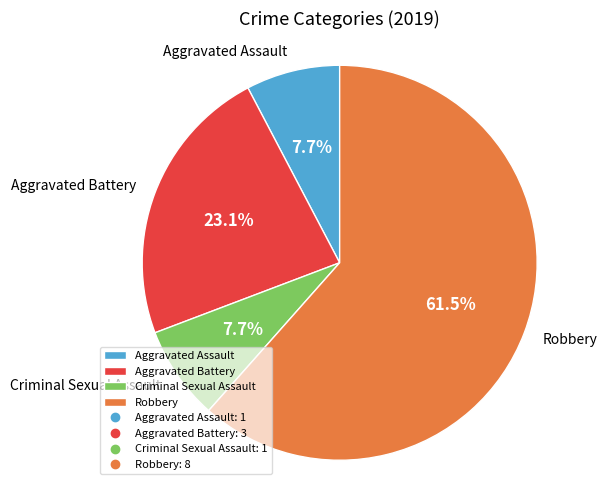

To the nearest percent, what is the difference between the Robbery and Aggravated Assault slice percentages?

54%